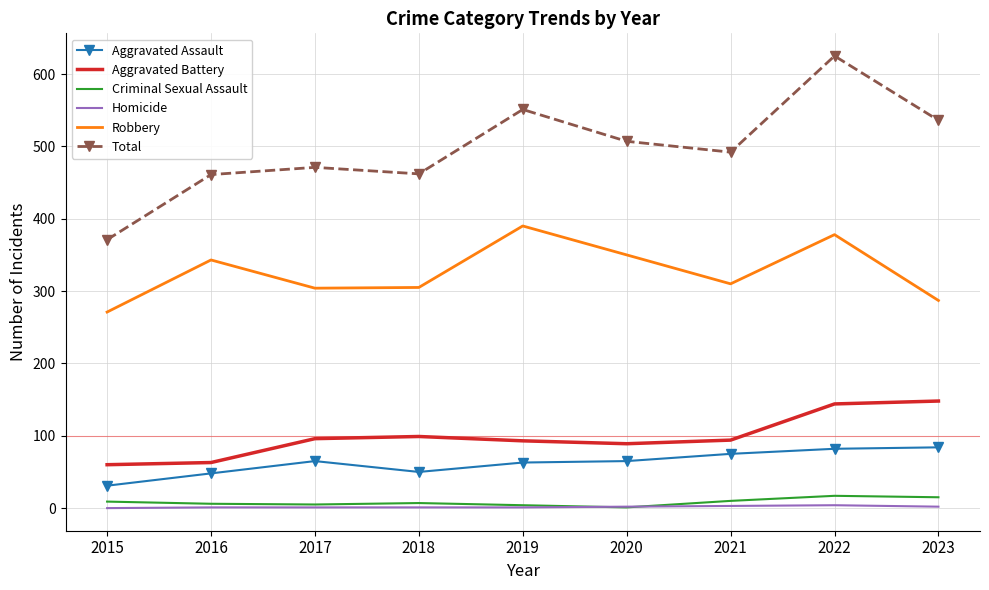

How many series are shown in this chart?

6